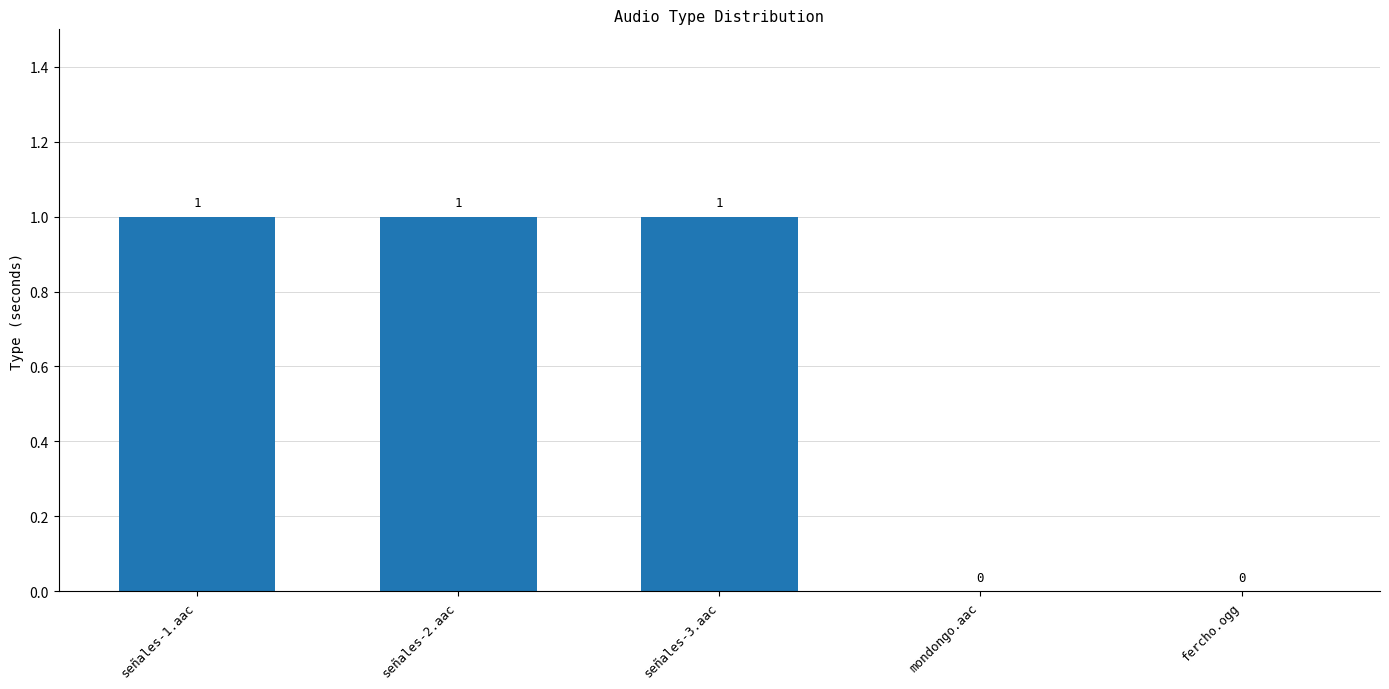

The chart shows a value of 1 at señales-3.aac. True or false?

True